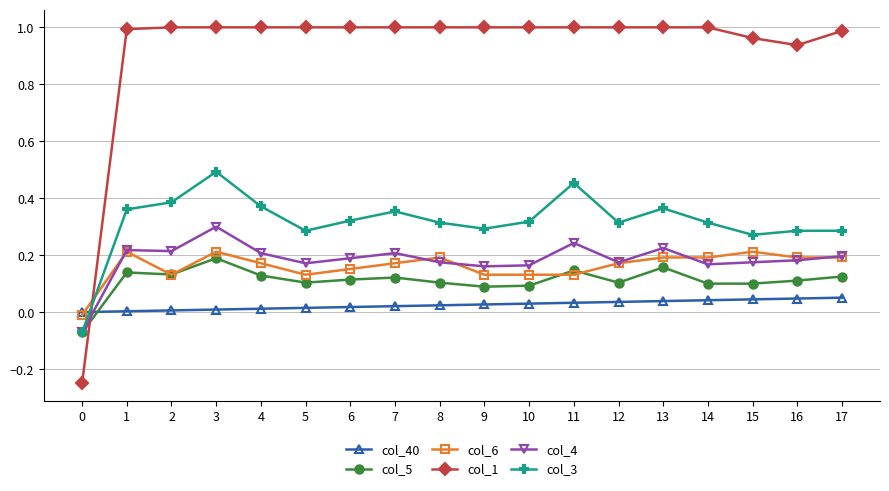

At which category is the sum across all series the highest?

3